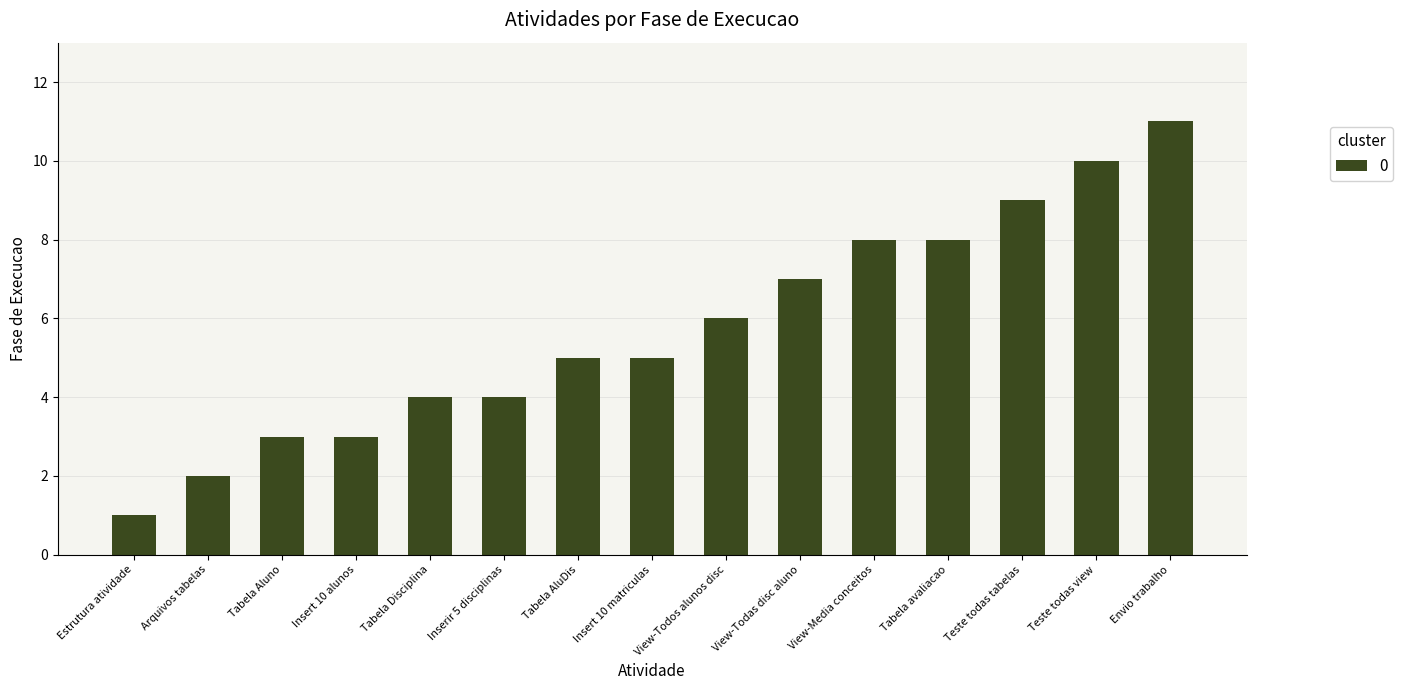

What is the average value?

6